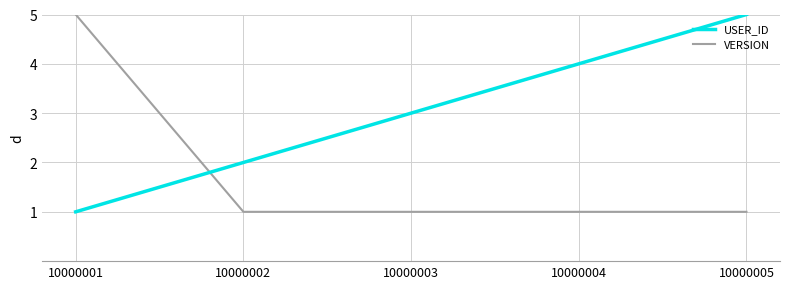

What is the highest value of the USER_ID series?

5